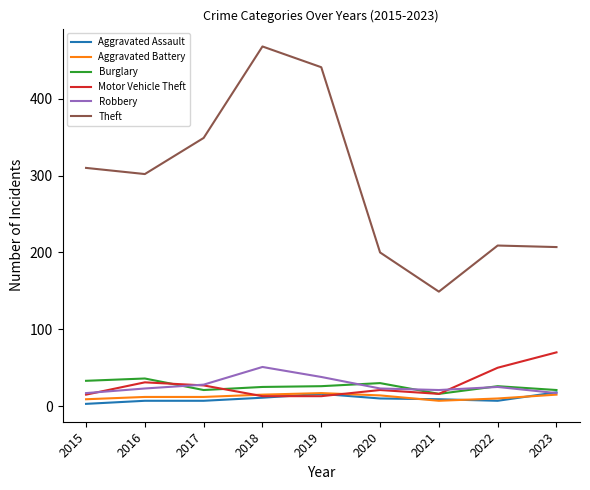

True or false: Theft and Aggravated Assault intersect in this chart.

False